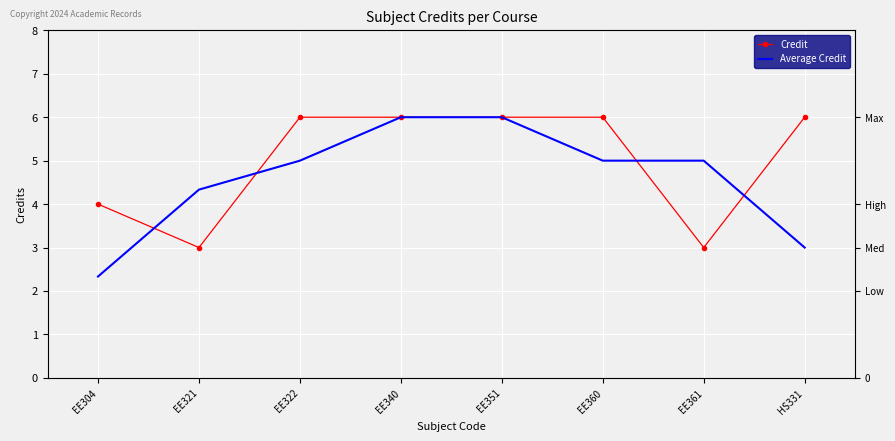

Which series has the widest spread of values?

Average Credit